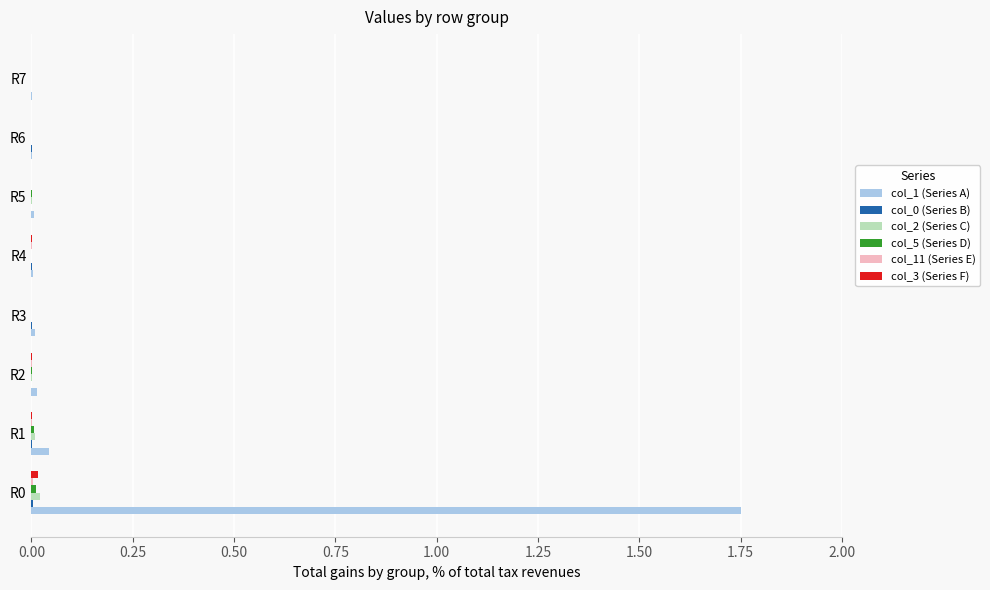

Count the number of categories in the chart.

8